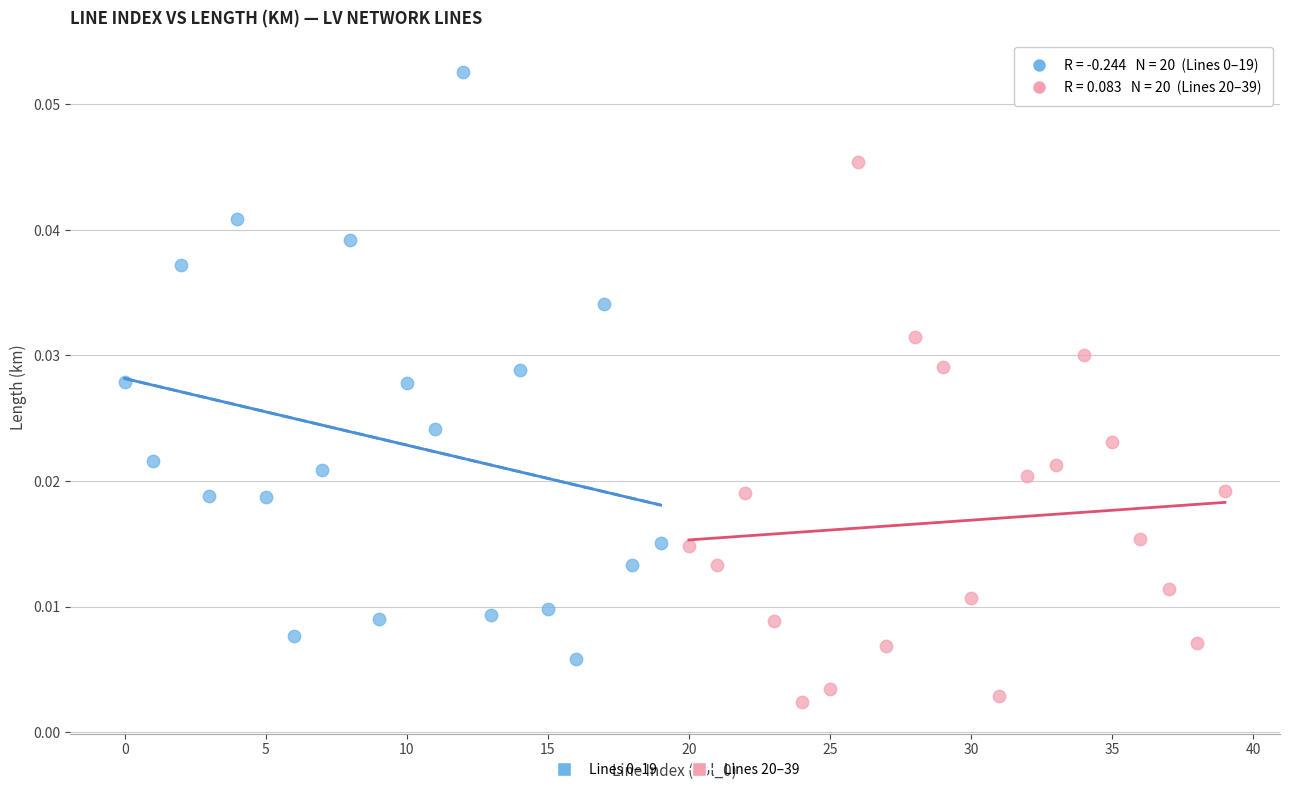

Which series reaches the minimum Y coordinate?

Lines 20–39